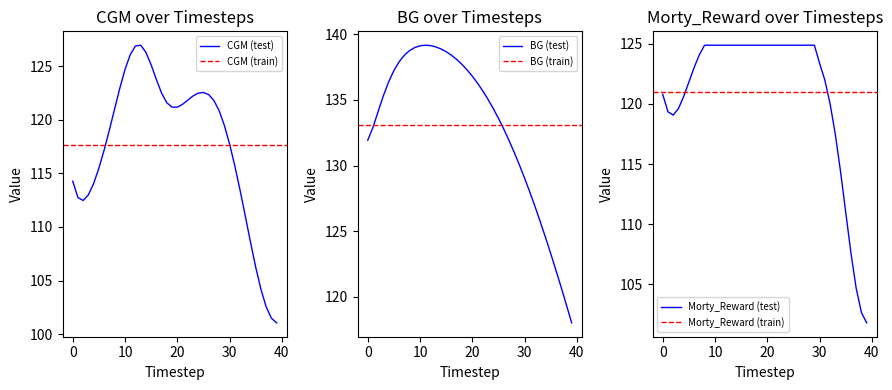

What is the difference between the maximum and minimum values in the Morty_Reward series?

23.1